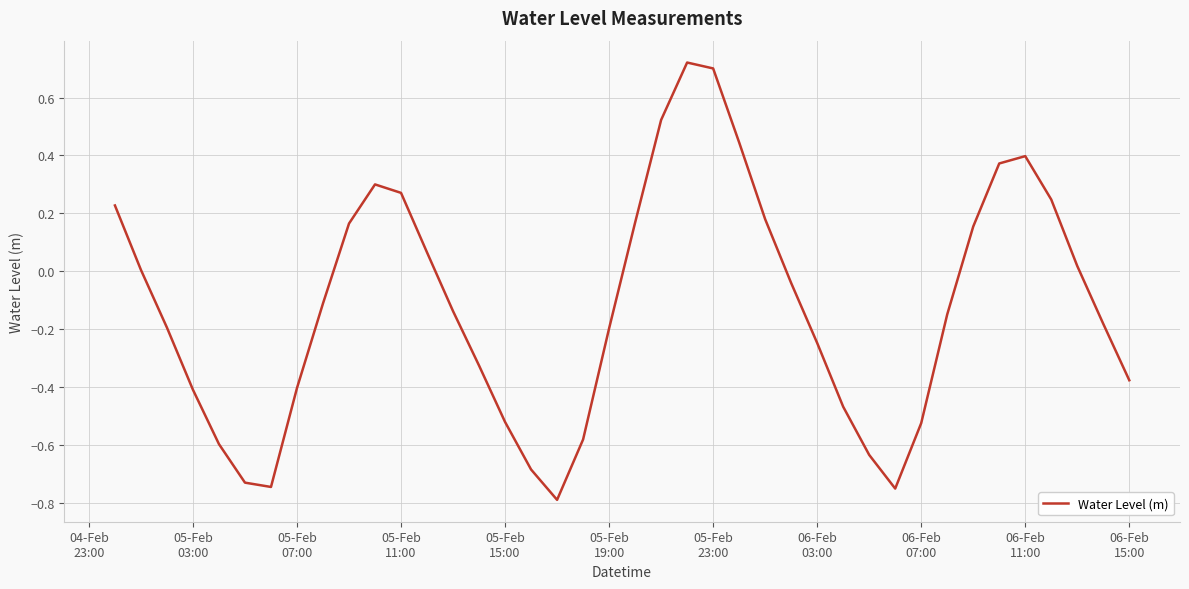

Does the chart have visible grid lines?

Yes